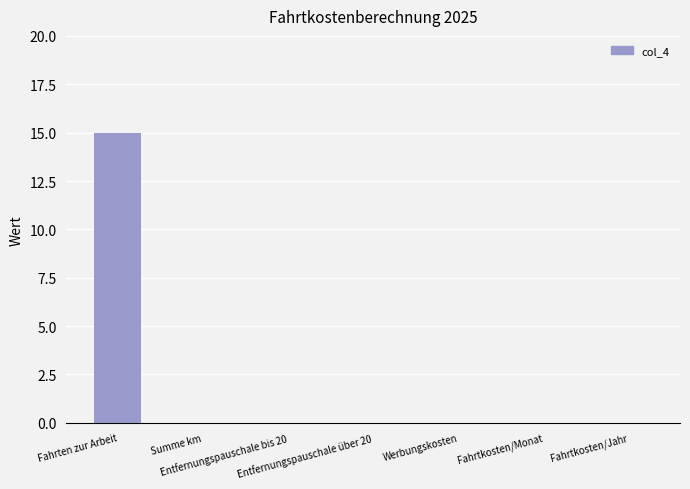

The value at Werbungskosten is 0. True or false?

True